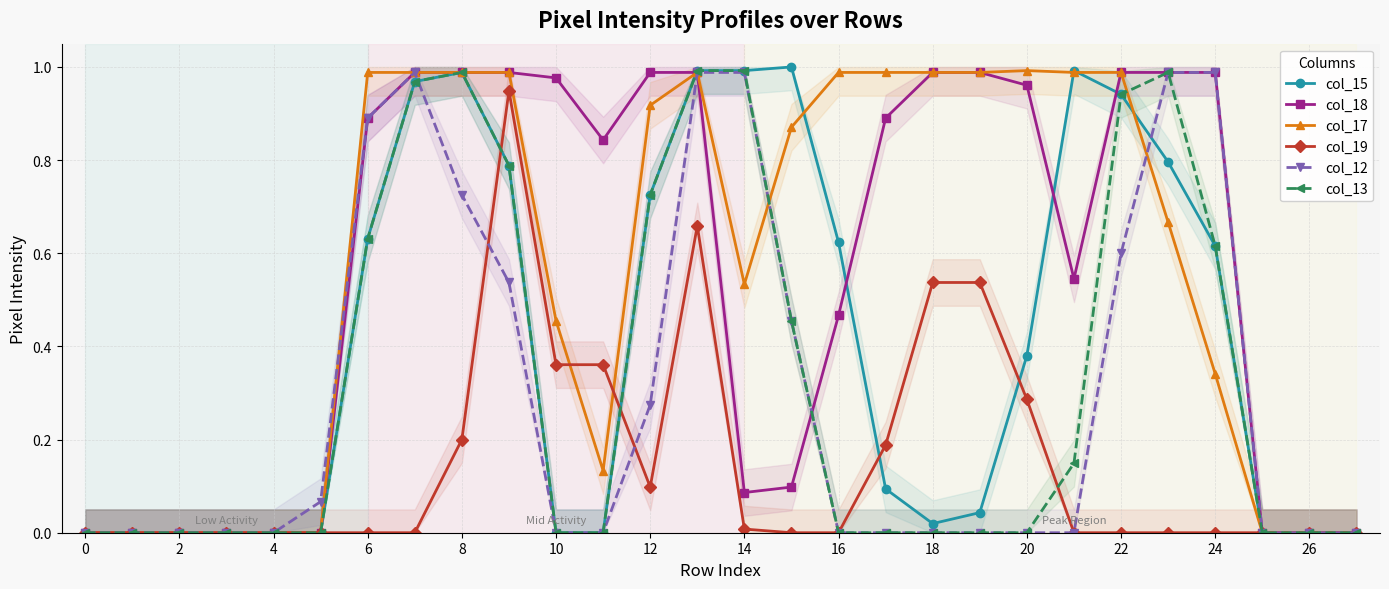

True or false: col_15 has more than 2 interior local peaks.

True